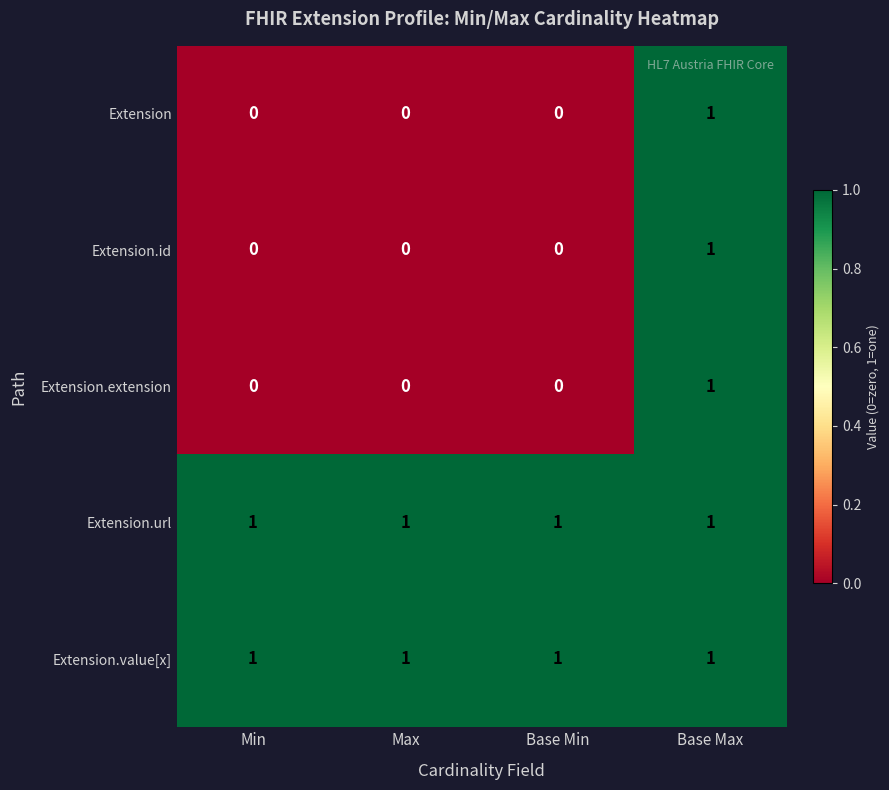

How many series are shown in this chart?

5